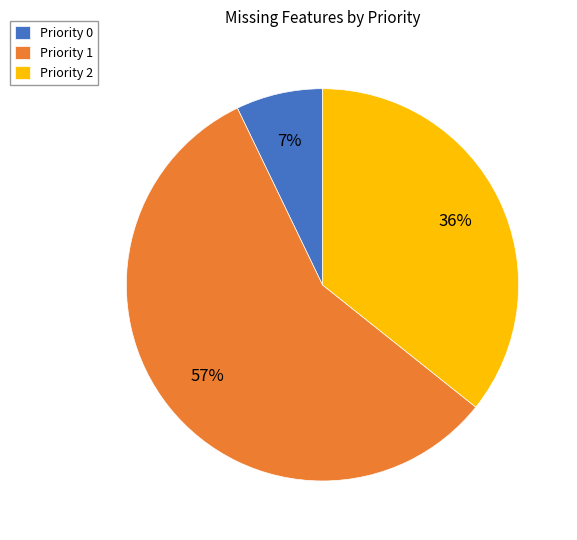

To the nearest percent, what is the average slice percentage?

33%